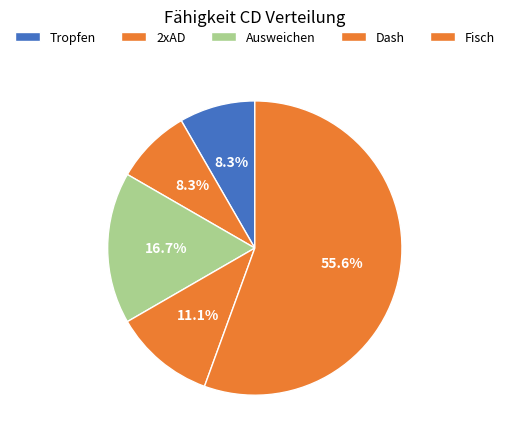

To the nearest percent, what is the average slice percentage?

20%